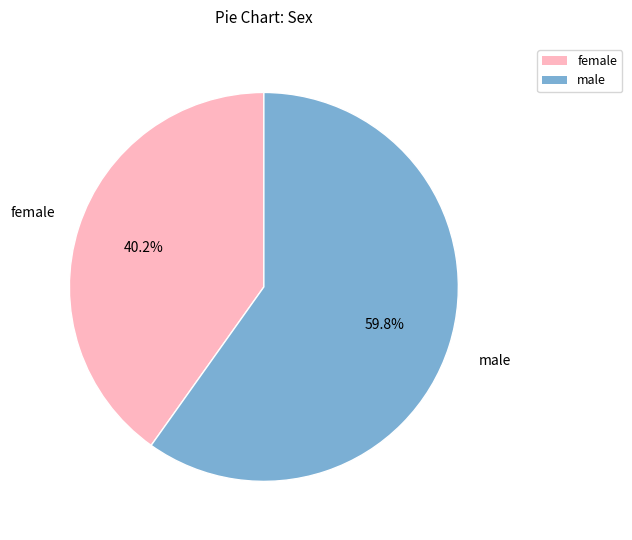

Is there any slice that represents more than half of the pie?

Yes